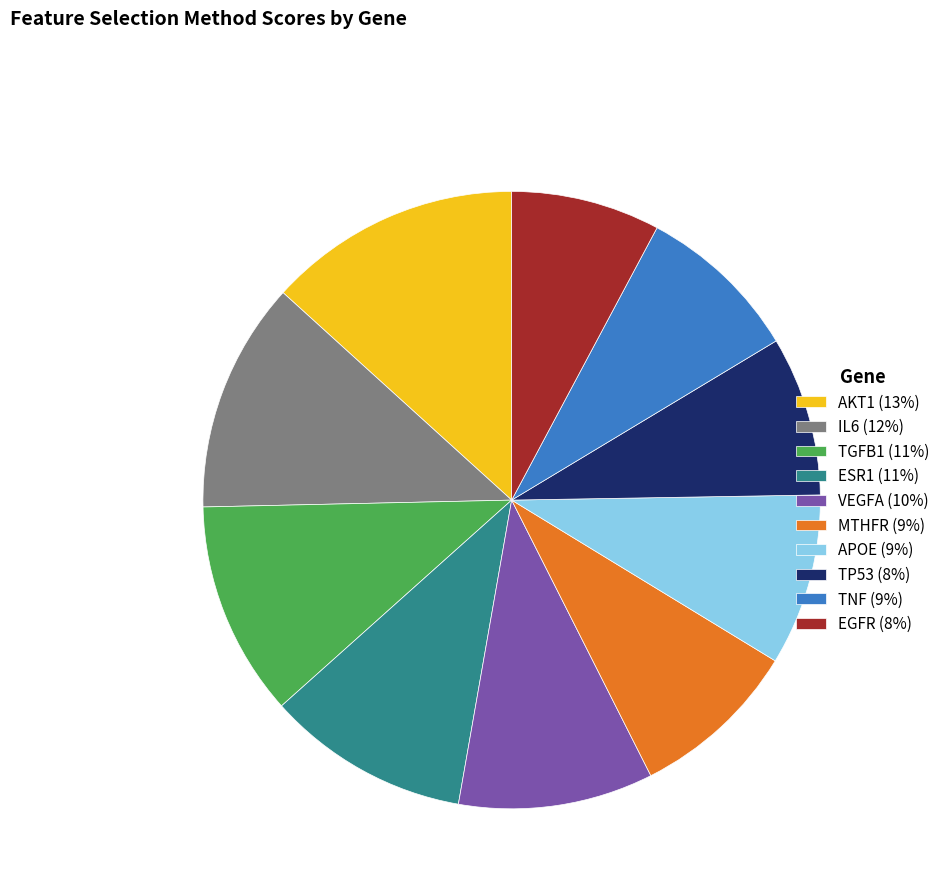

Count the number of slices in the pie.

10